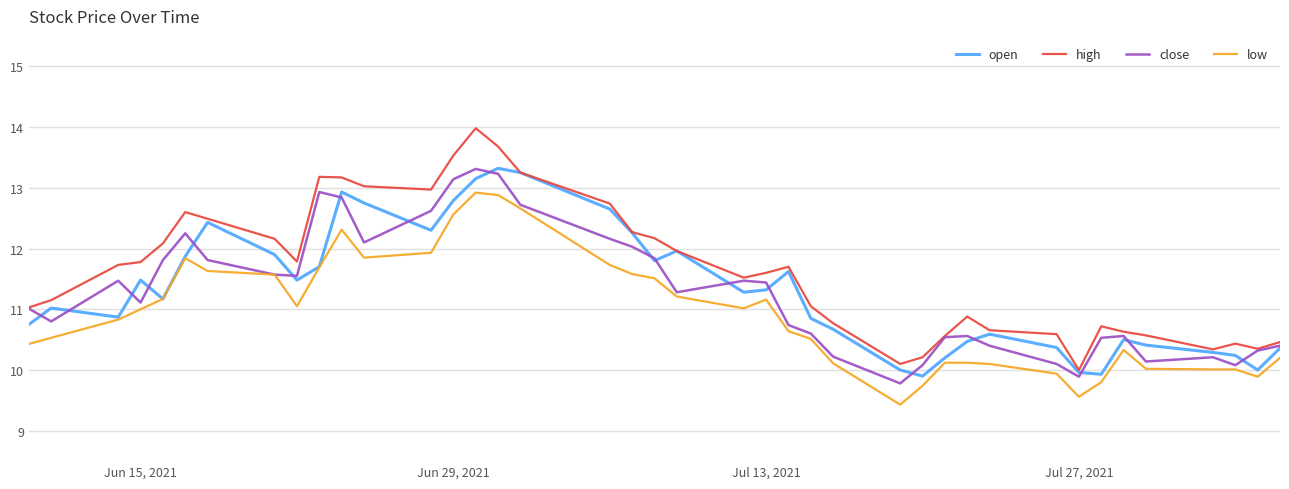

What is the highest value of the close series?

13.3